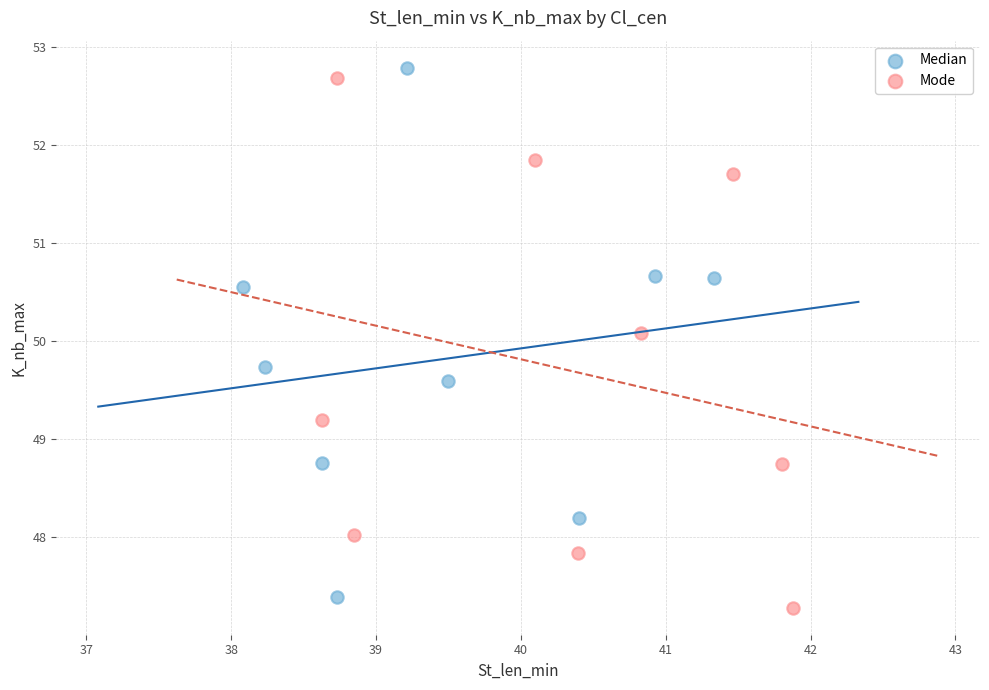

Which series contains the highest Y value?

Median